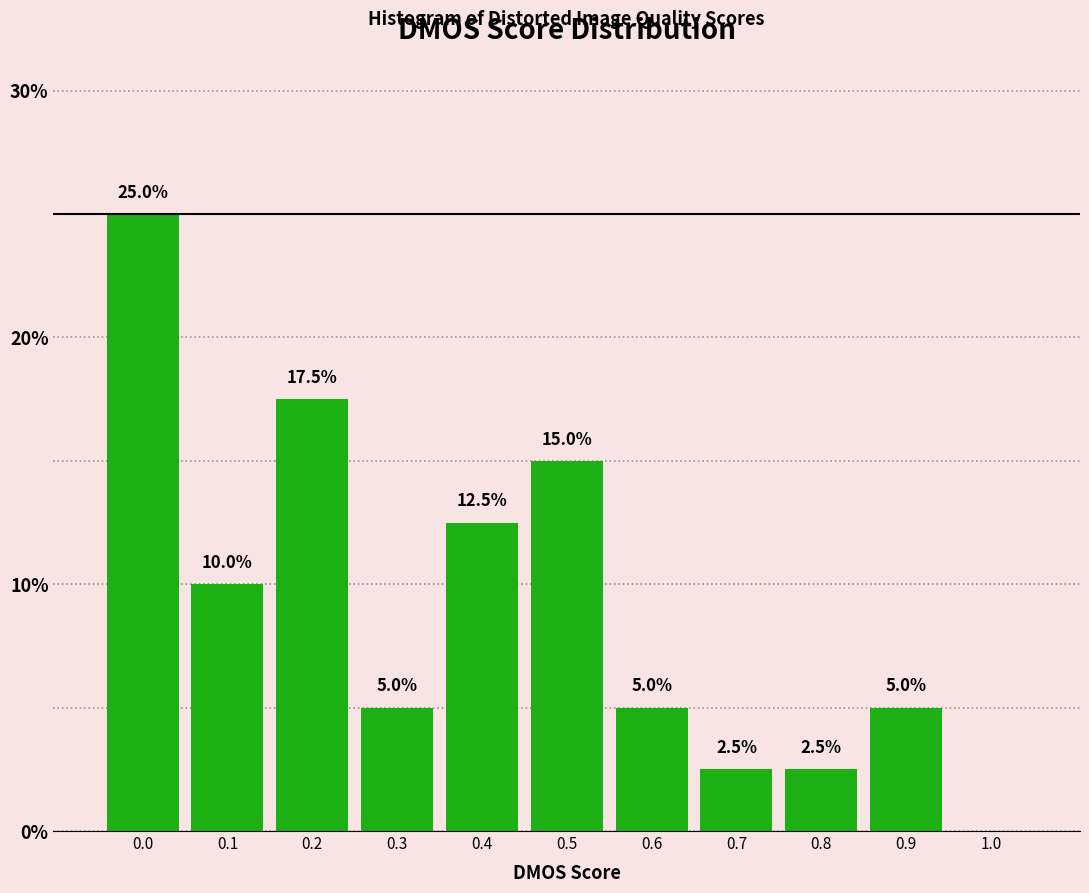

Reading right to left, what are all the values shown in this chart?

1.0=0.0	0.9=5.0	0.8=2.5	0.7=2.5	0.6=5.0	0.5=15.0	0.4=12.5	0.3=5.0	0.2=17.5	0.1=10.0	0.0=25.0